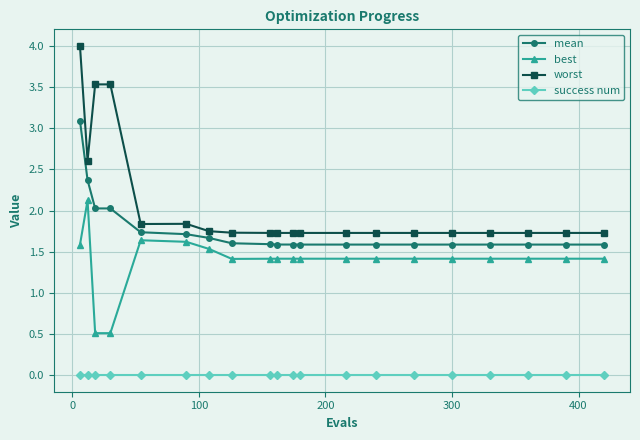

Count the number of data series in this chart.

4